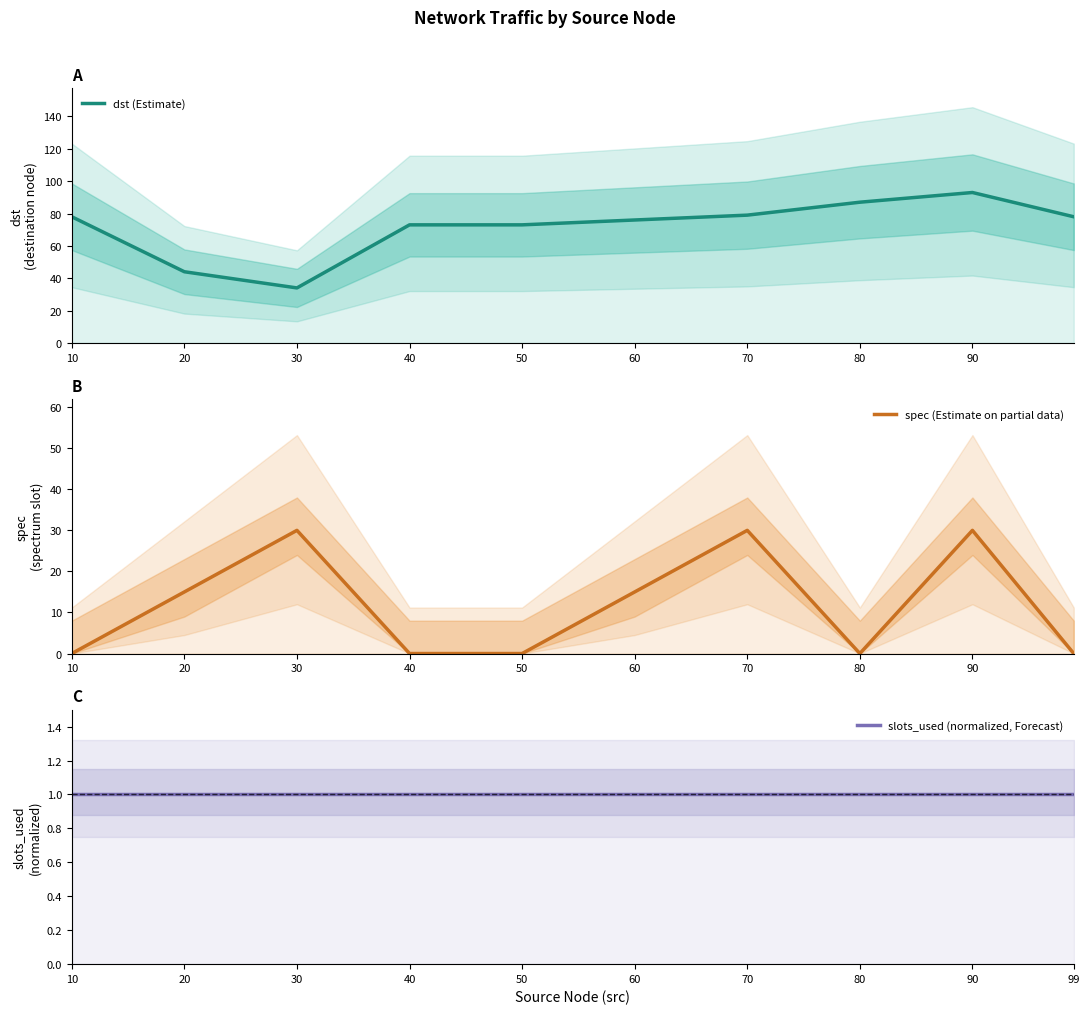

At which label is slots_used (normalized, Forecast) closest to 1?

10